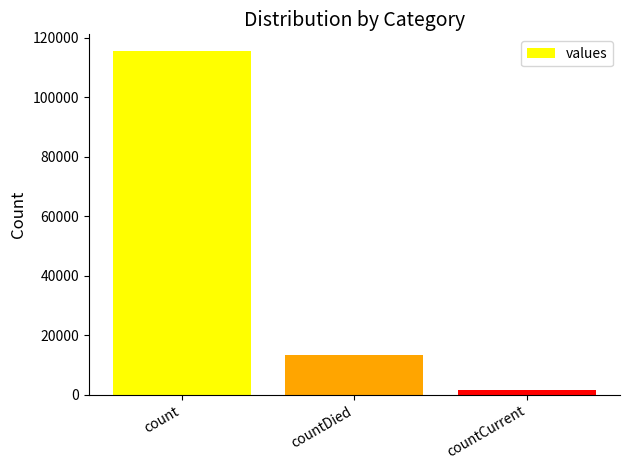

What is the difference between the values at count and countCurrent?

113996